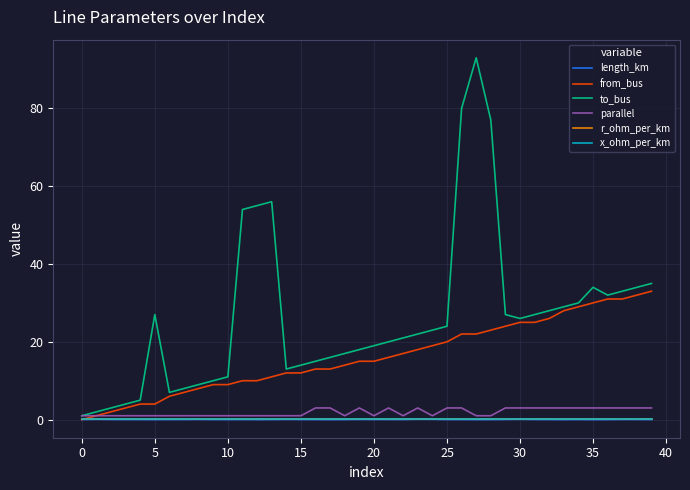

What is the maximum value shown in the chart?

93.0